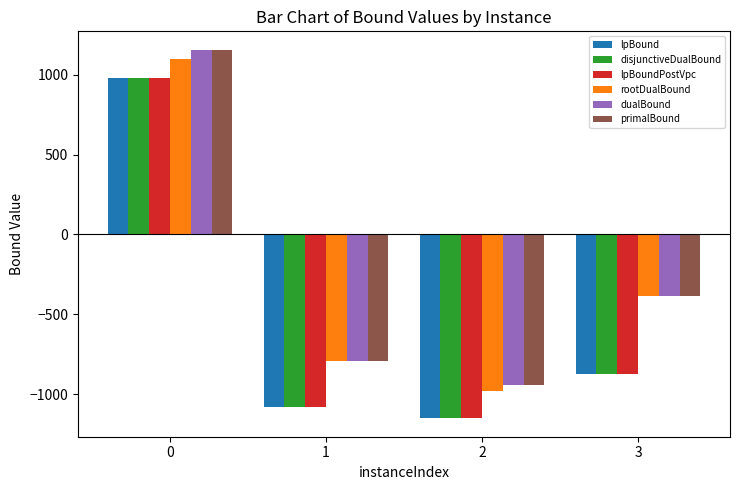

What are all the series names shown in the legend?

lpBound, disjunctiveDualBound, lpBoundPostVpc, rootDualBound, dualBound, primalBound